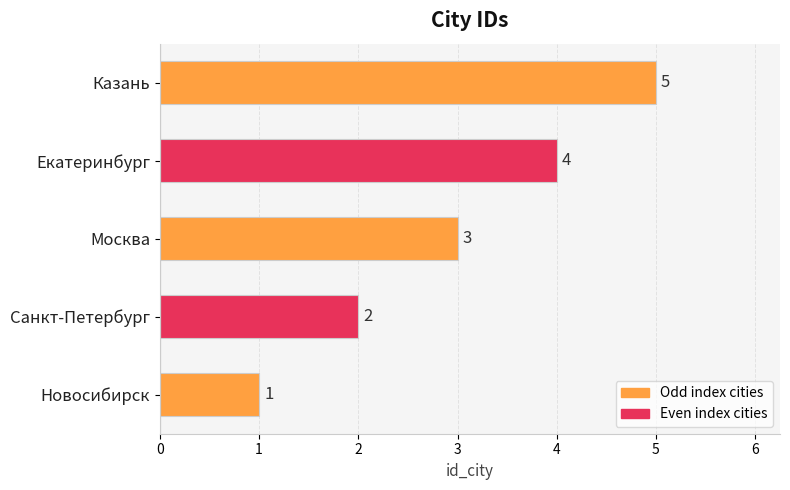

What is the average value?

3